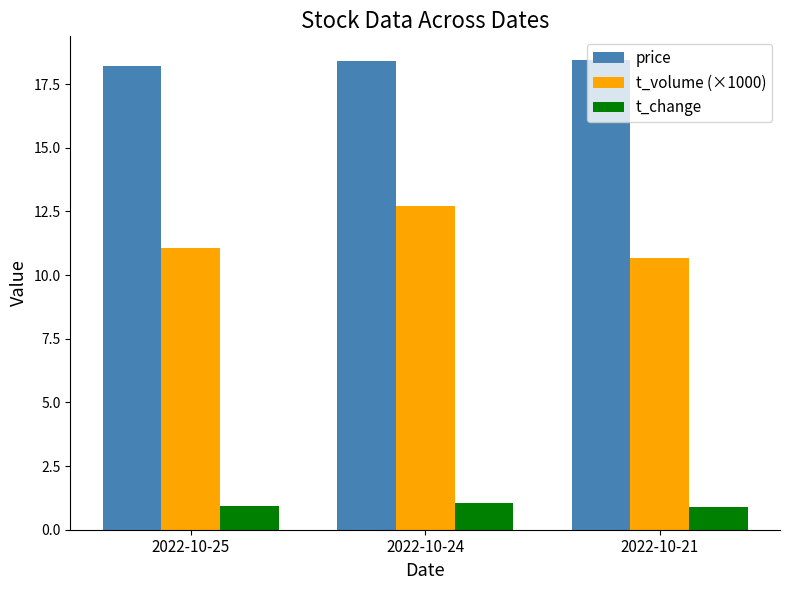

What are all the series names shown in the legend?

price, t_volume (×1000), t_change